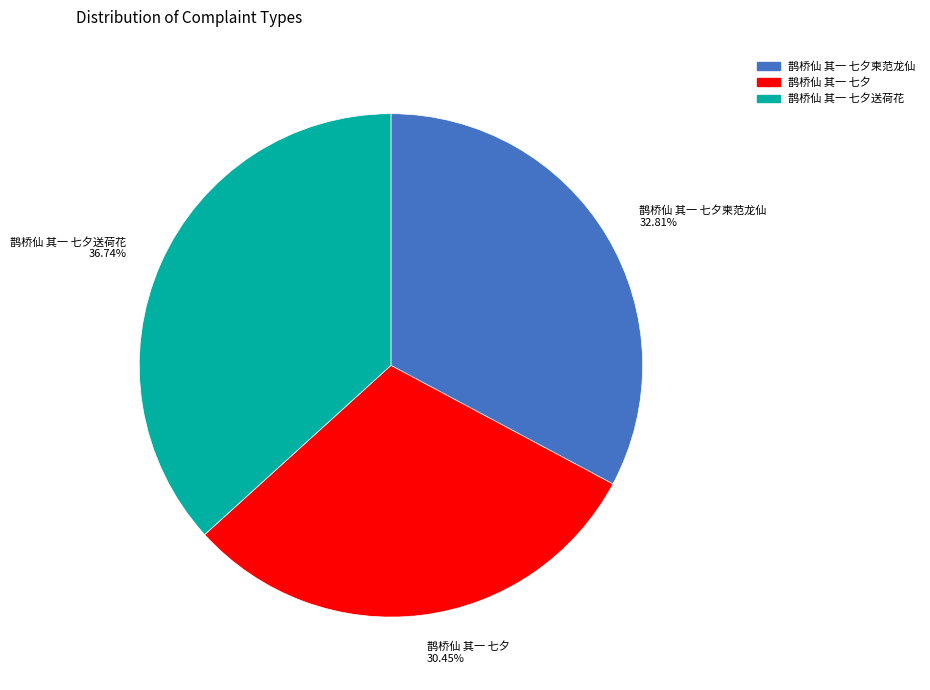

Which slice is the smallest?

鹊桥仙 其一 七夕 30.45%